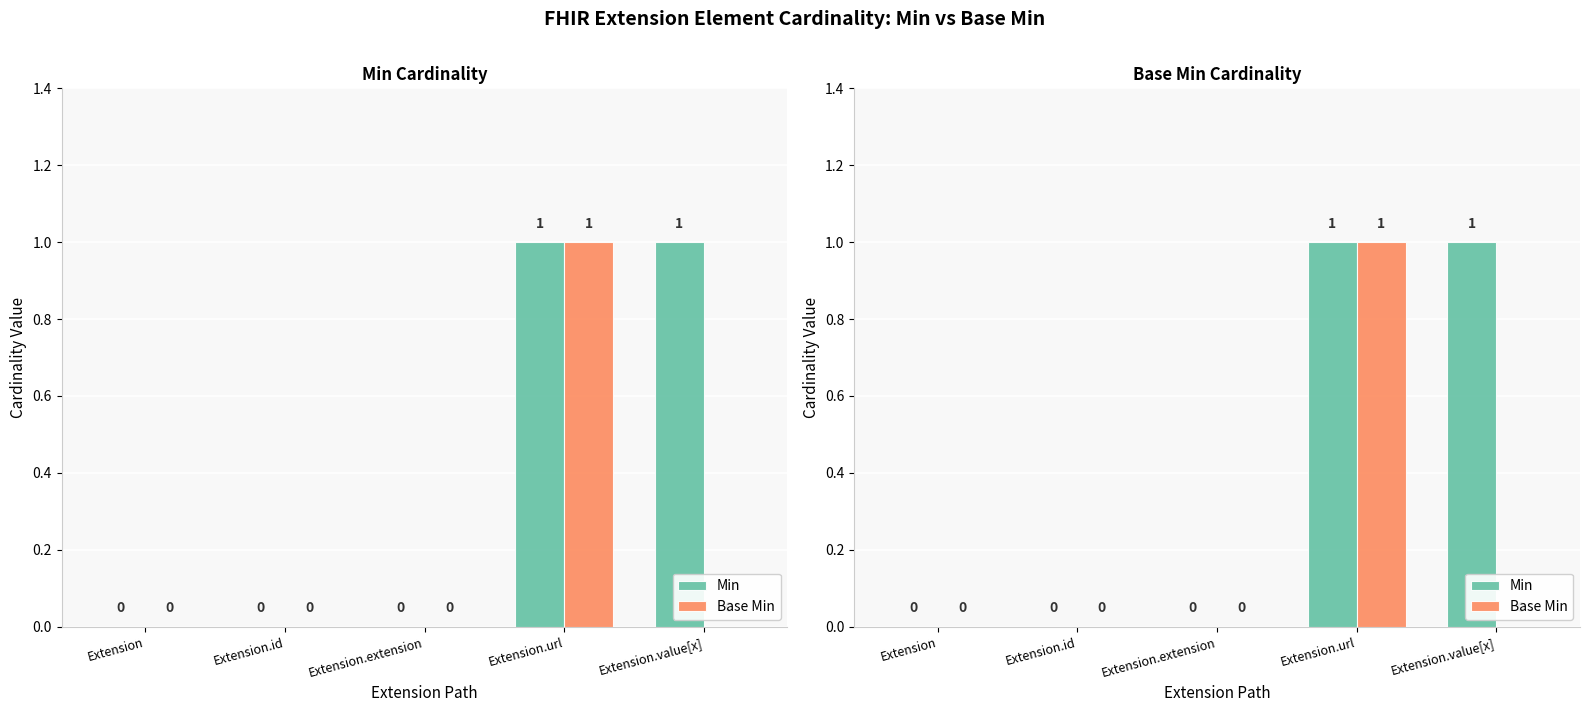

What is the sum of all Base Min values?

1